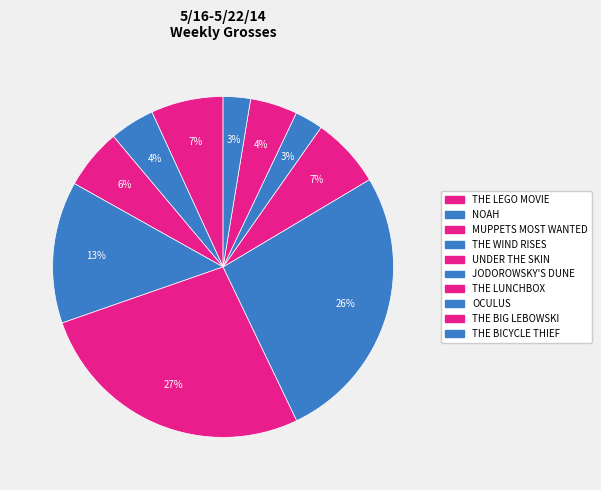

Count the number of slices in the pie.

10